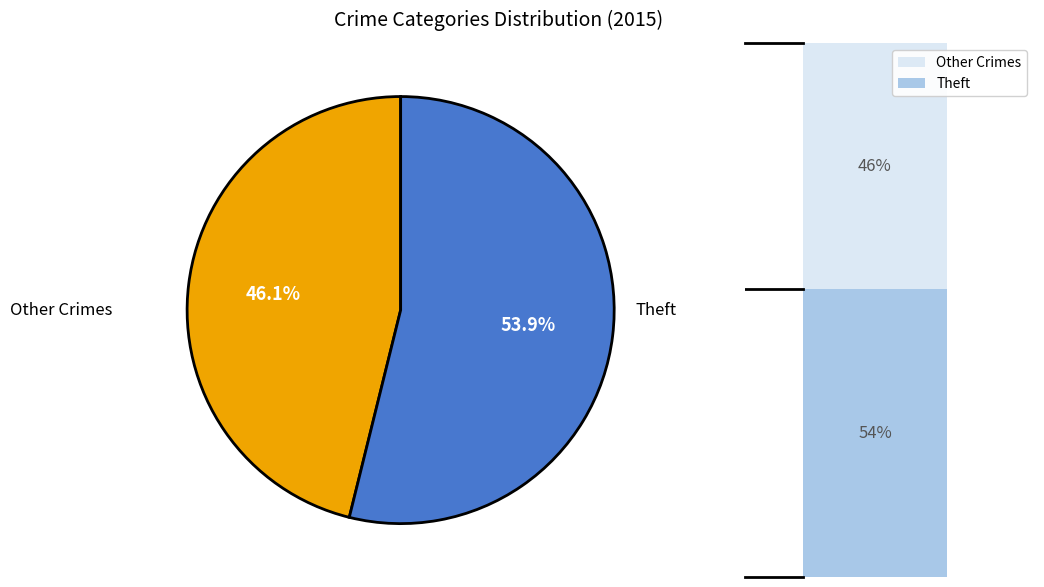

Is there any slice that represents more than half of the pie?

Yes